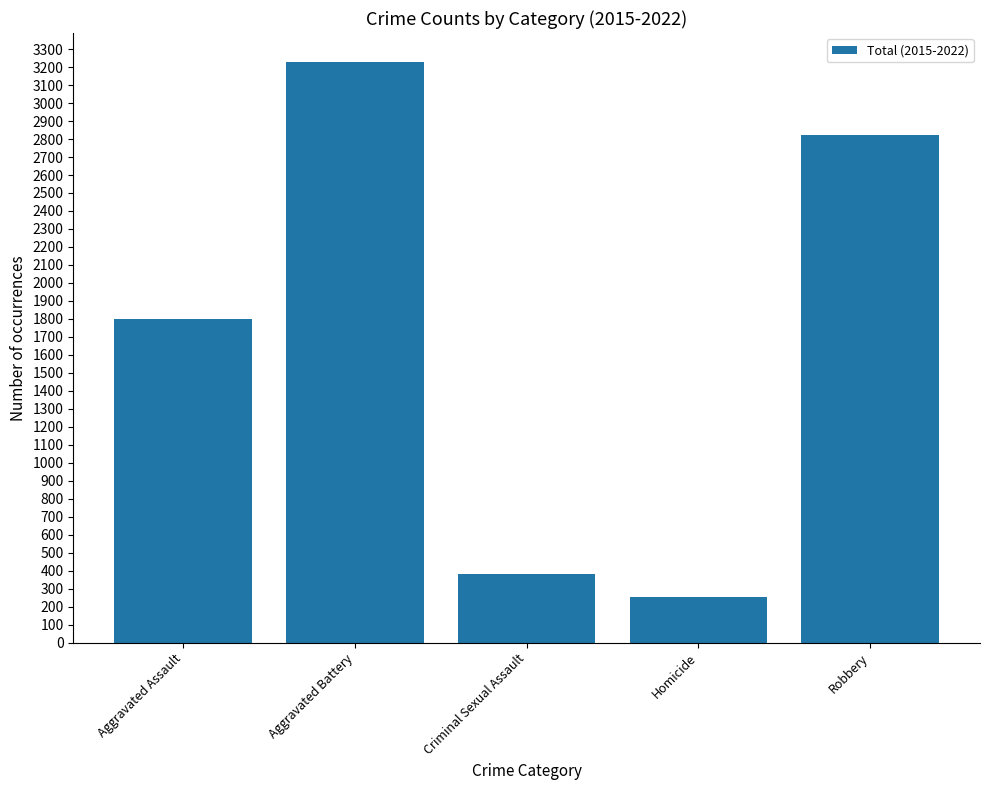

Are the bars grouped side by side (vs. stacked)?

No